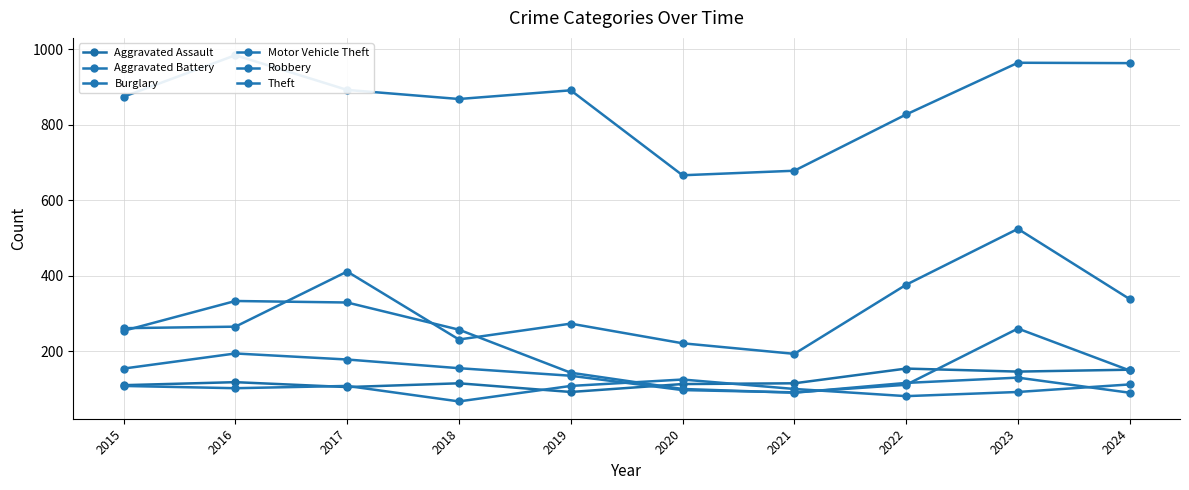

Where does the Aggravated Battery series first go above 108?

2020